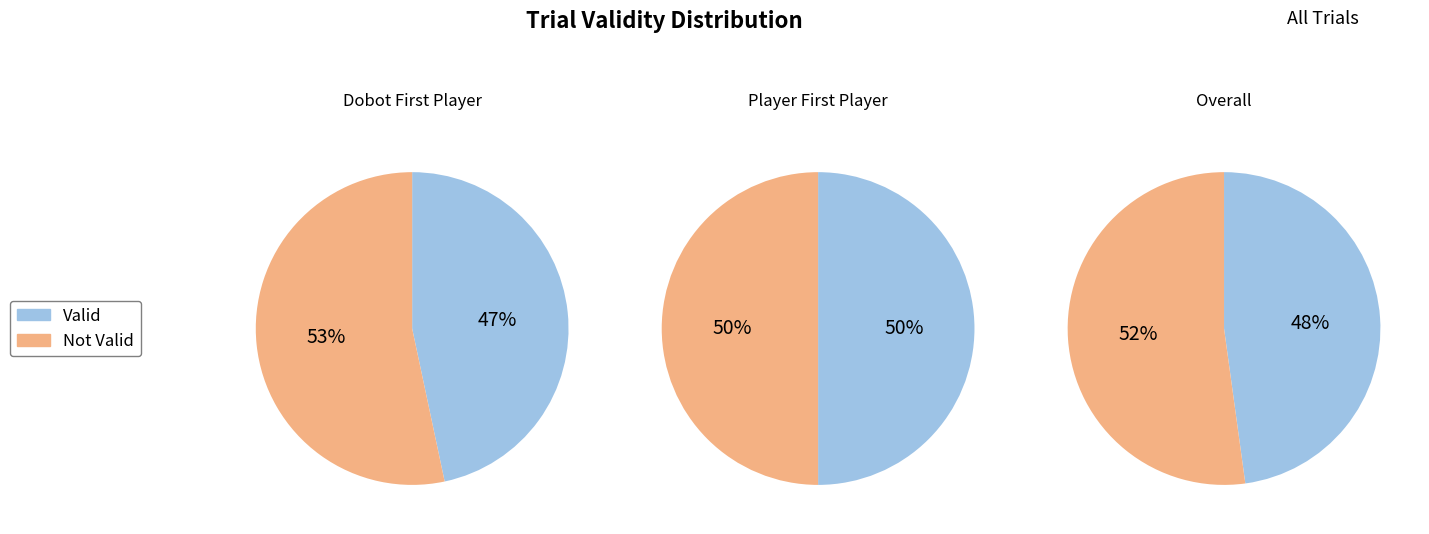

What is the largest slice in the pie chart?

Not Valid